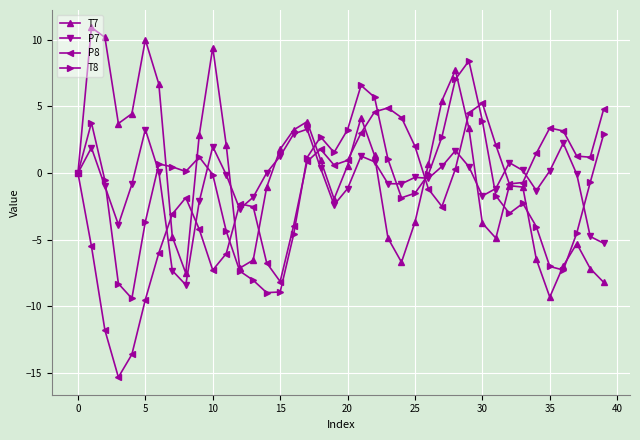

What are all the series names shown in the legend?

T7, P7, P8, T8